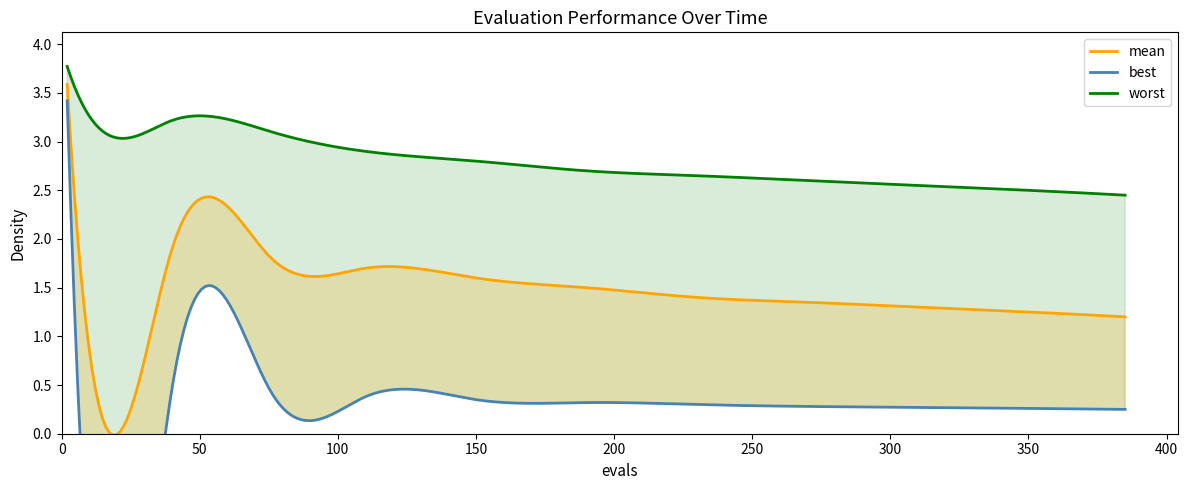

How many data points does each series have?

12